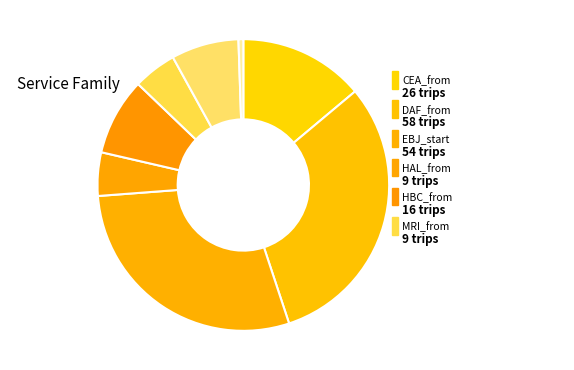

How many slices are in this pie chart?

8